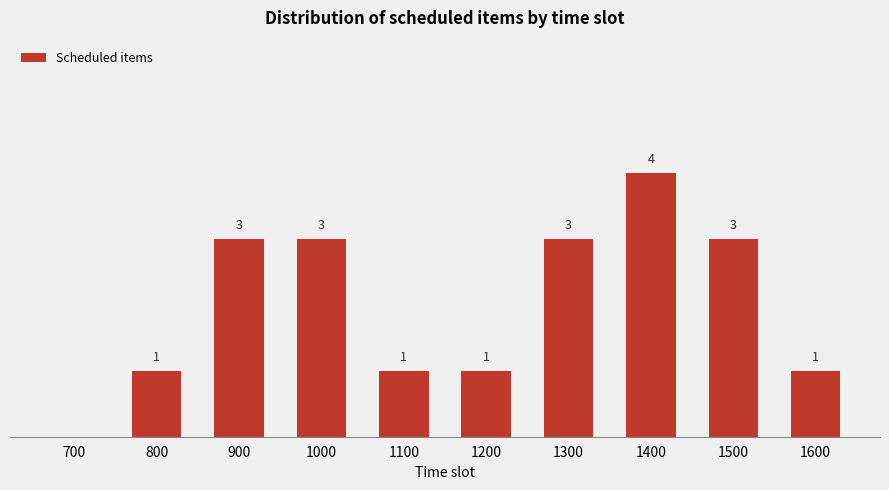

Reading right to left, what are all the values shown in this chart?

1	3	4	3	1	1	3	3	1	0